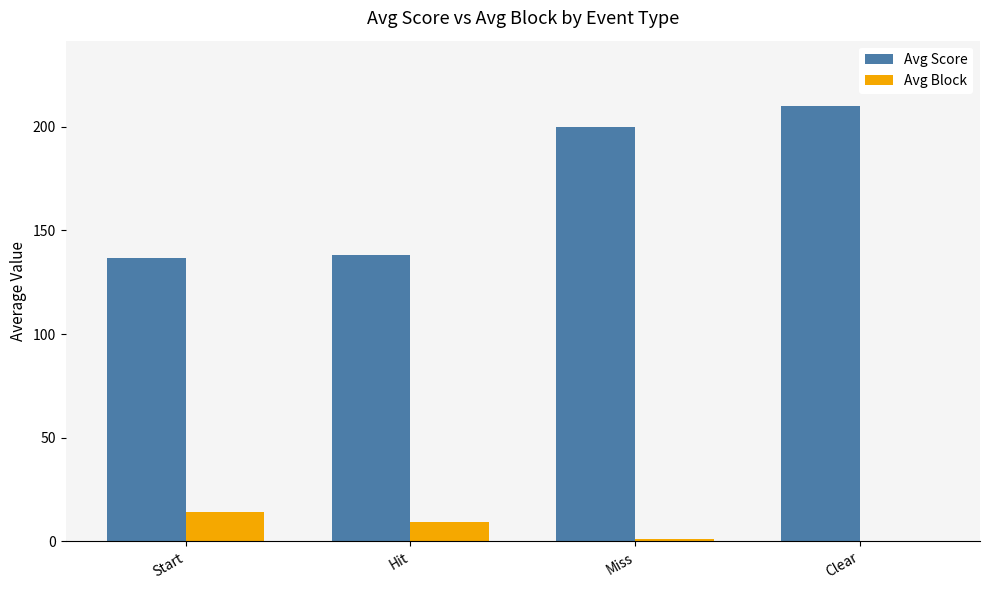

At which category does the chart reach its peak across all series?

Clear